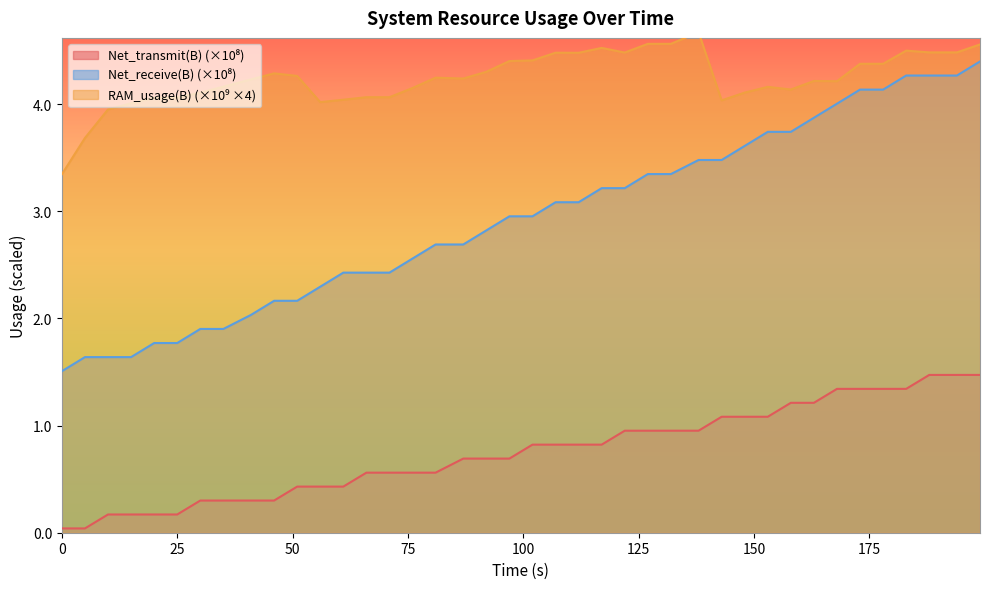

What is the value of the Net_receive(B) point at the 32nd from the left?

3.7